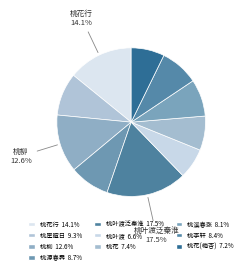

Count the number of slices in the pie.

10